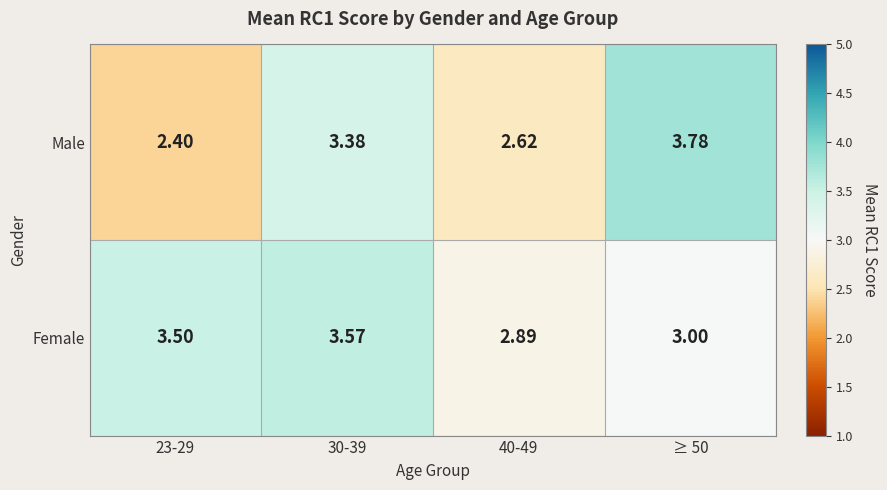

Which series has the largest total across all categories?

Female